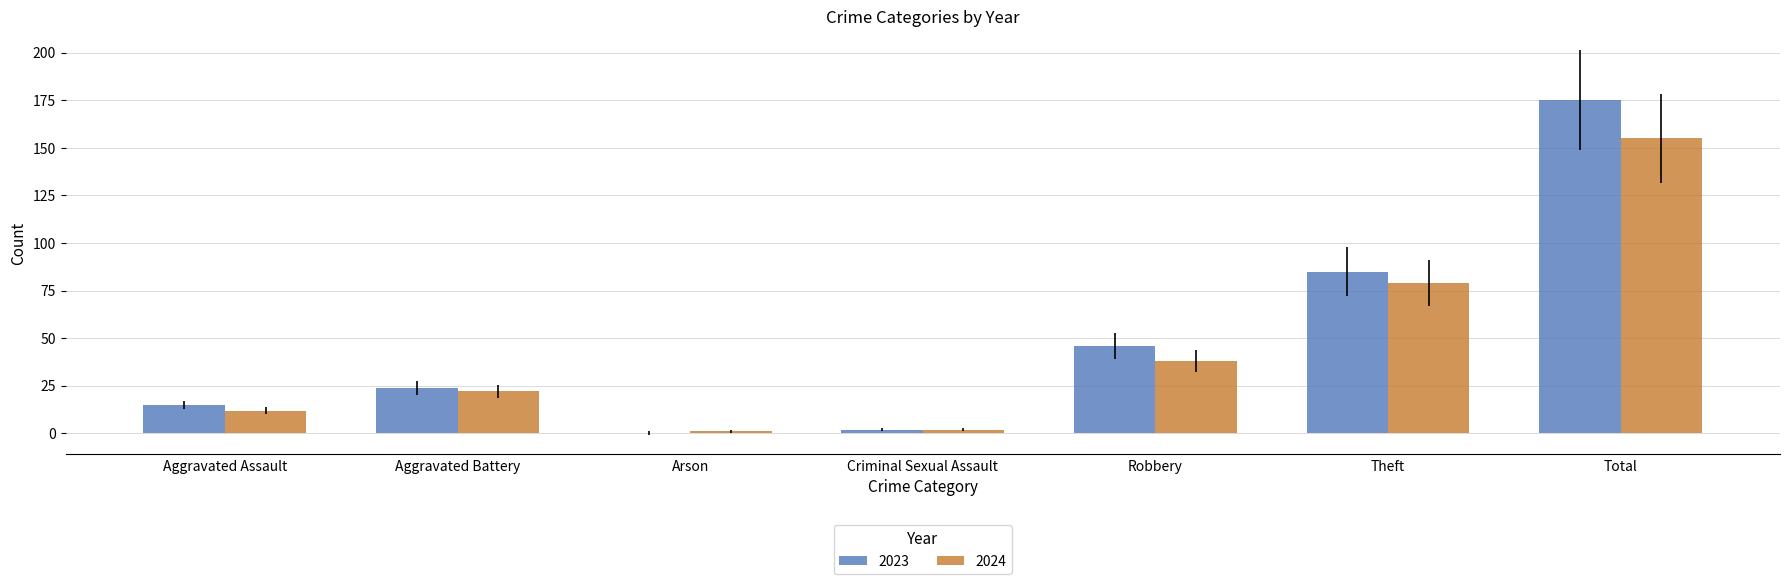

What is the sum of the 2023 values at Theft and Total?

260